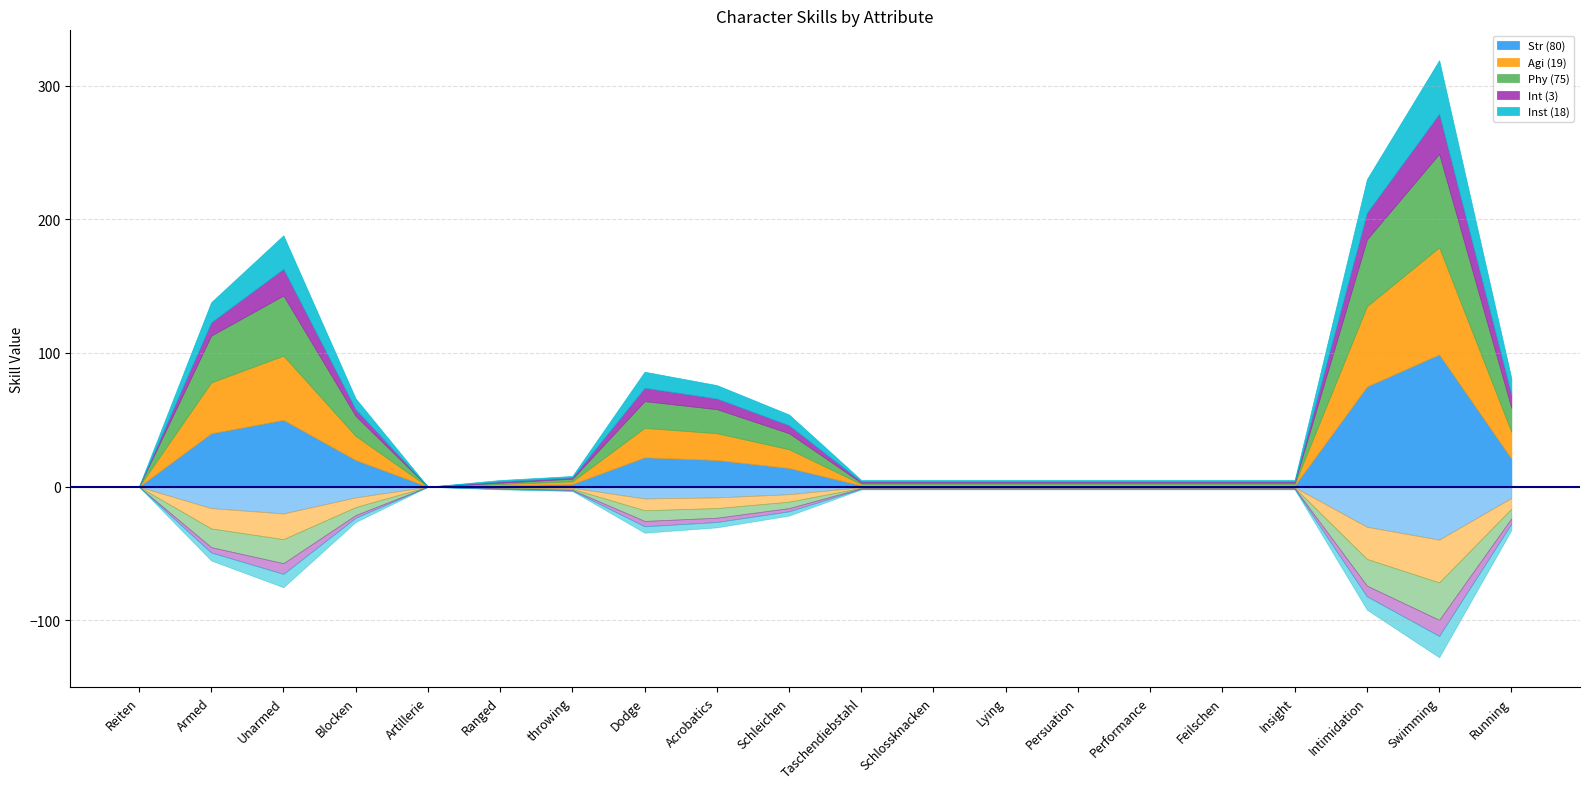

What position from the left is Reiten?

1